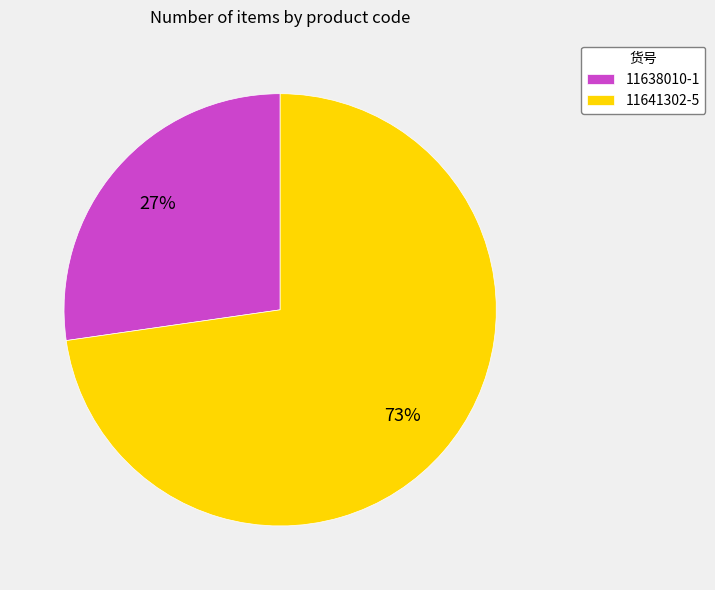

Do 11638010-1 and 11641302-5 together represent more than half of the pie?

Yes